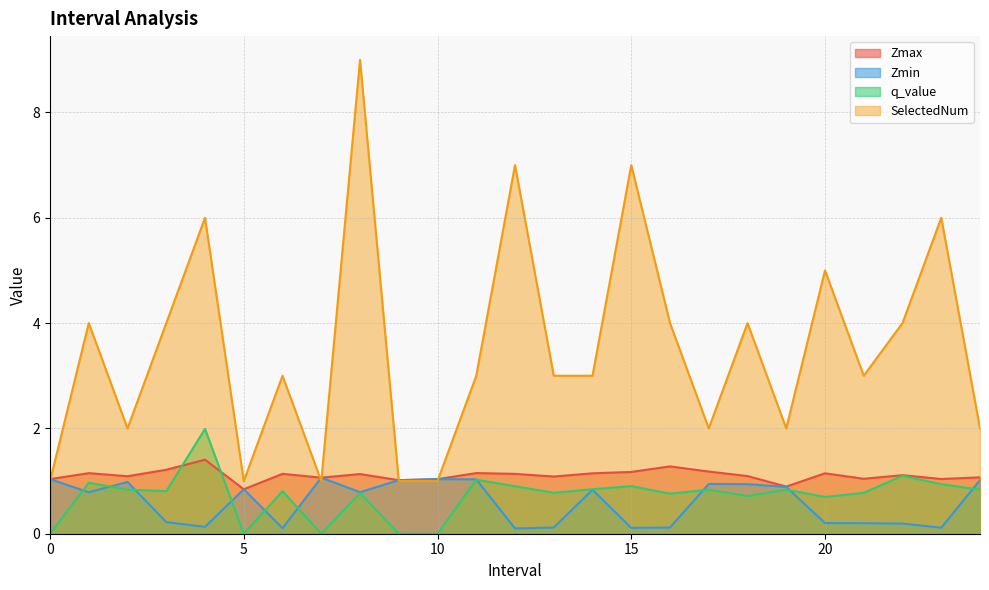

Is it true that SelectedNum equals 4.0 at 18?

True